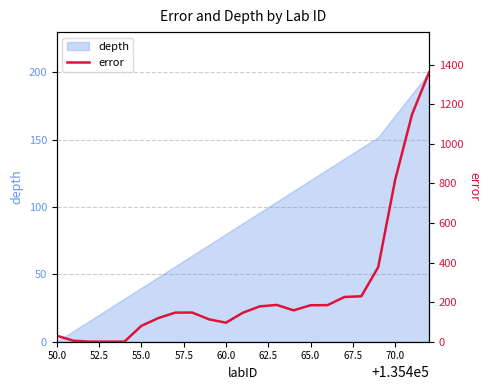

True or false: depth has a value of 120 at 65.0.

True